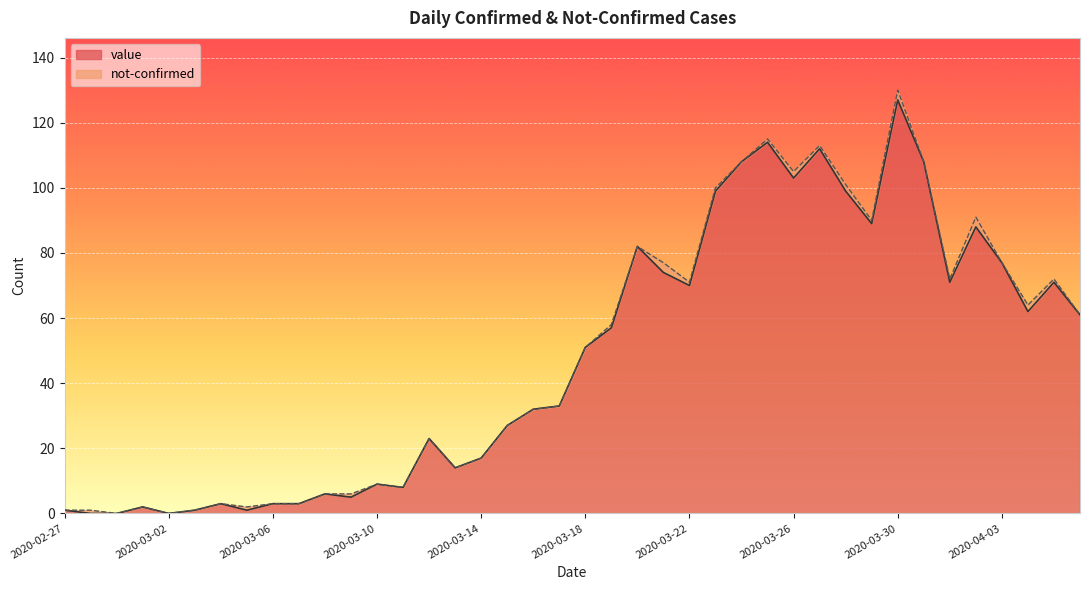

What is the difference between the values at 2020-03-08 and 2020-03-12?

17